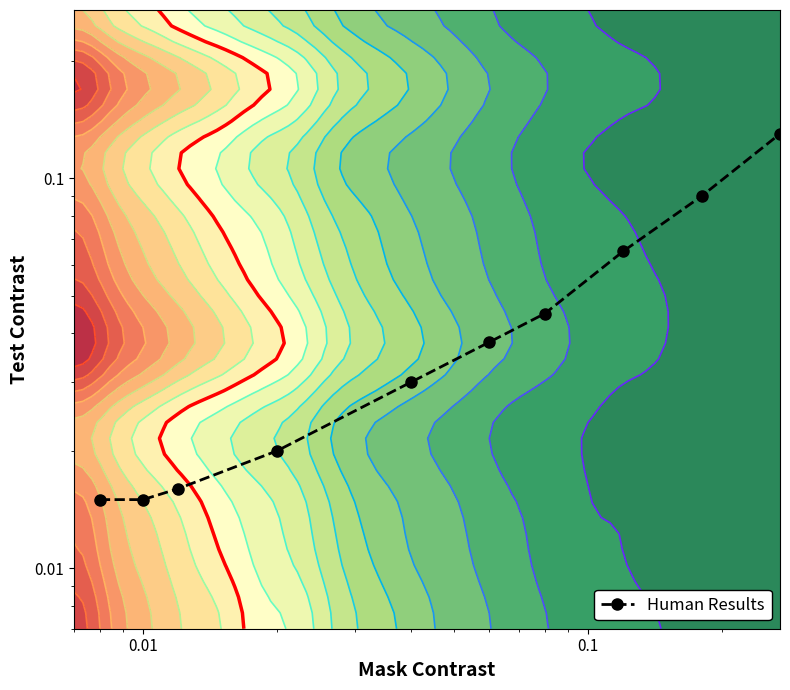

The value at 7 is 0.0. True or false?

False